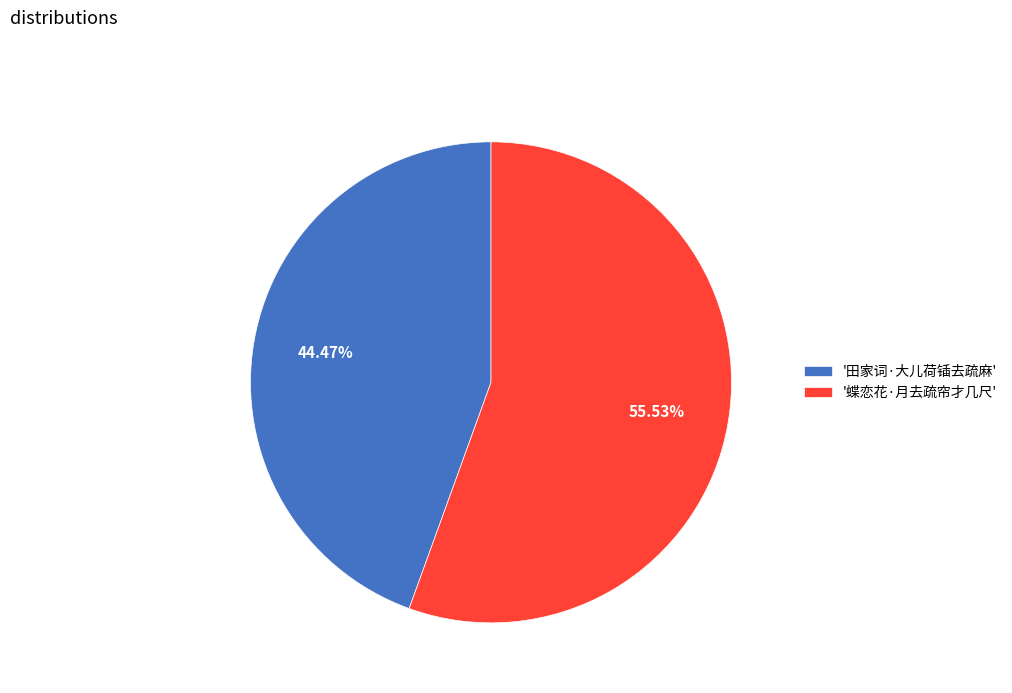

What is the ratio of the value at '田家词·大儿荷锸去疏麻' to the value at '蝶恋花·月去疏帘才几尺'?

0.8